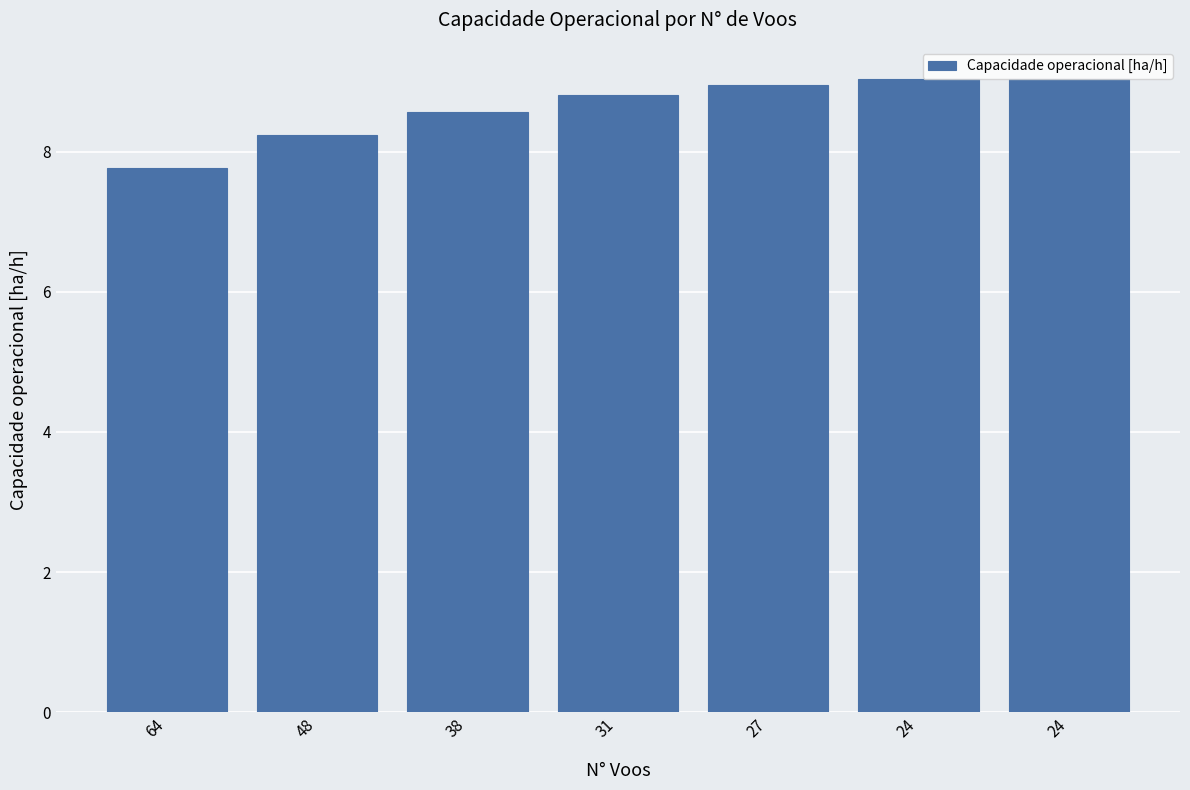

Between 24 and 24, which is larger?

24